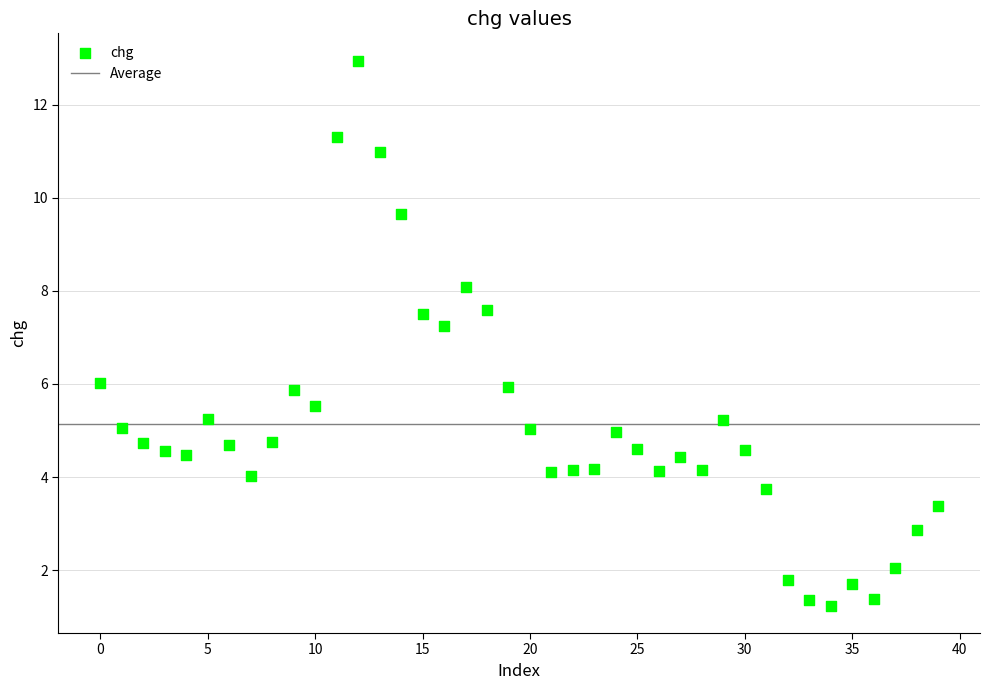

What Y value in the scatter plot is closest to 7?

7.2